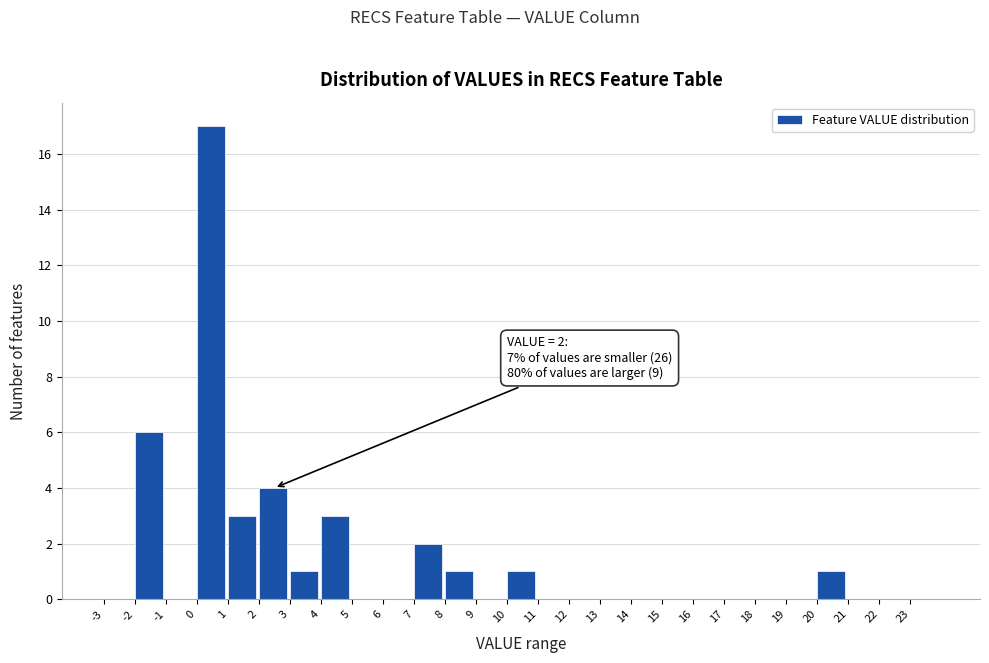

Over which range of the x-axis is the bar tallest?

0 to 1